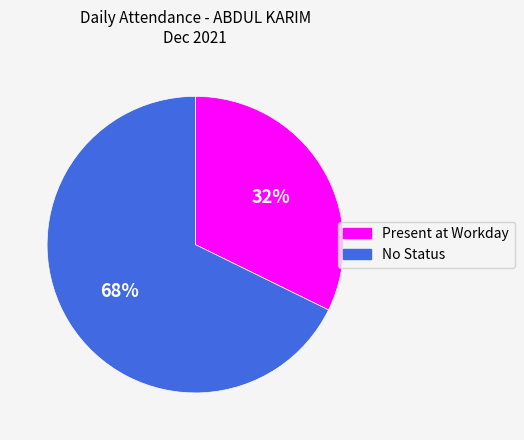

To the nearest percent, what is the average slice percentage?

50%